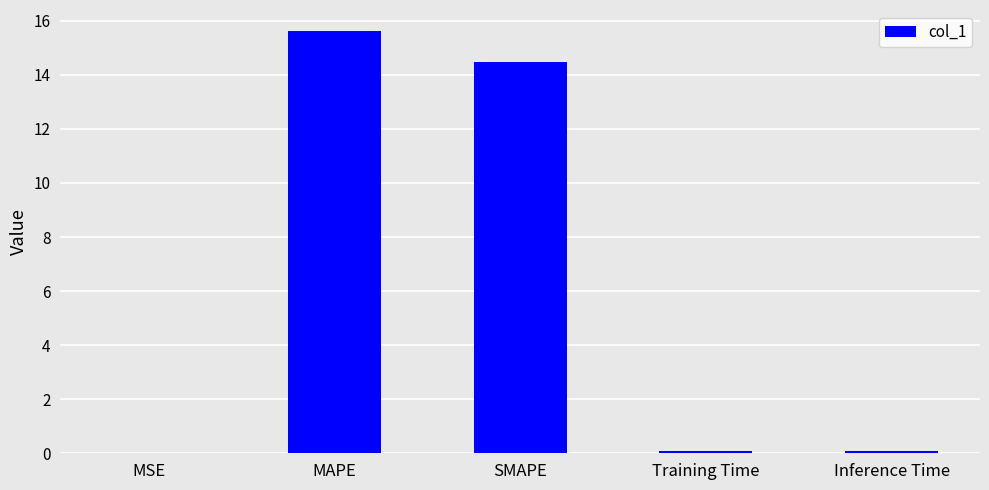

Are the bars horizontal?

No